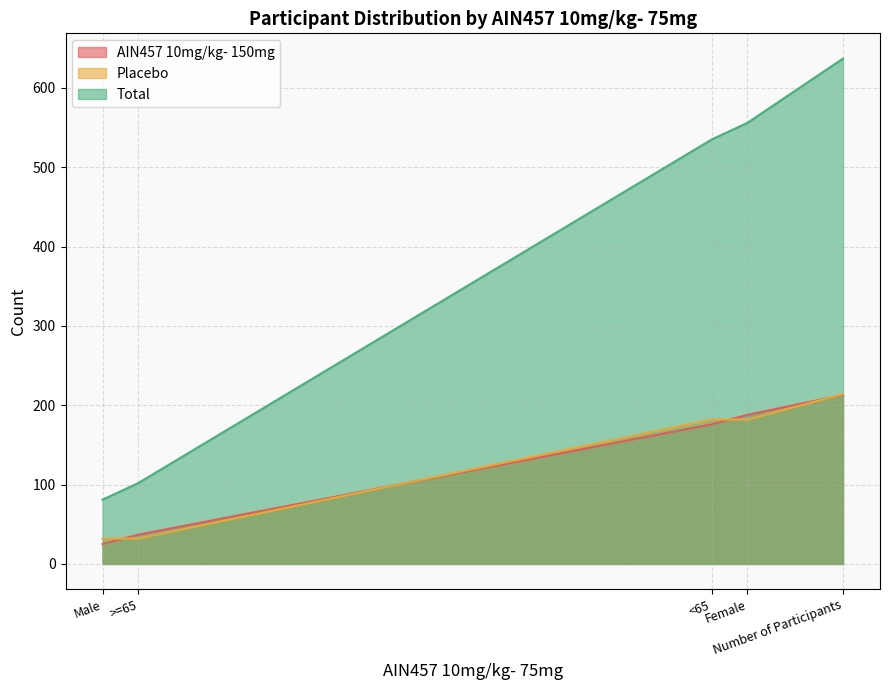

Which has a higher value, <65 or Female?

Female